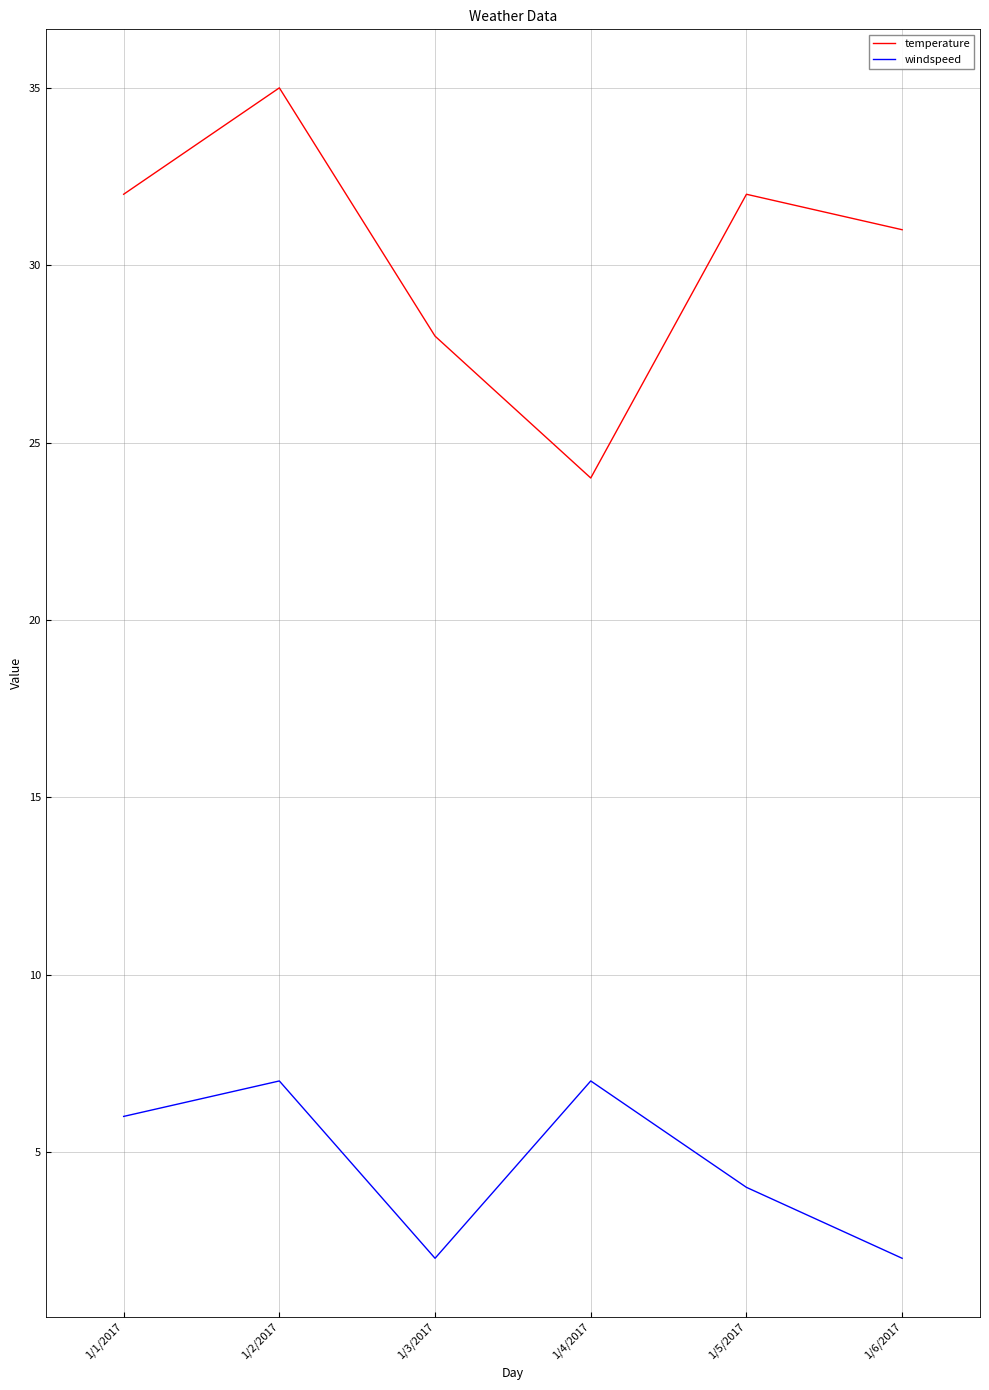

At which category does the chart reach its peak across all series?

1/2/2017